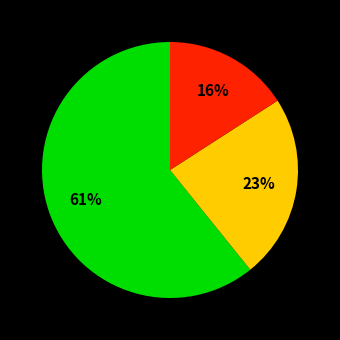

To the nearest percent, what is the difference between the largest and smallest slice percentages?

45%